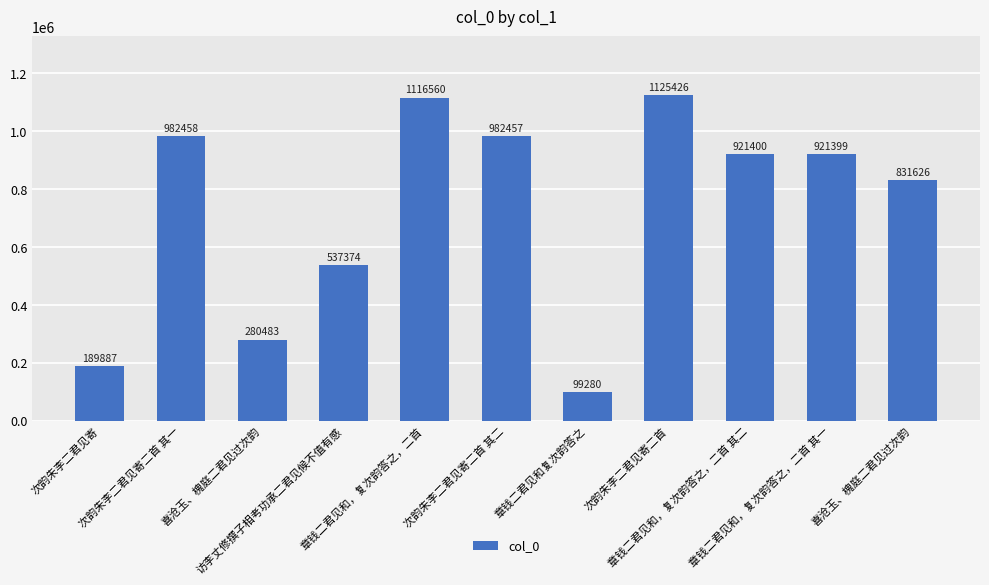

Reading left to right, what are all the values shown in this chart?

次韵朱李二君见寄=189887	次韵朱李二君见寄二首 其一=982458	喜沧玉、槐庭二君见过次韵=280483	访李丈修撰子相考功承二君见候不值有感=537374	章钱二君见和，复次韵答之，二首=1116560	次韵朱李二君见寄二首 其二=982457	章钱二君见和复次韵答之=99280	次韵朱李二君见寄二首=1125426	章钱二君见和，复次韵答之，二首 其二=921400	章钱二君见和，复次韵答之，二首 其一=921399	喜沧玉、槐庭二君见过次韵=831626